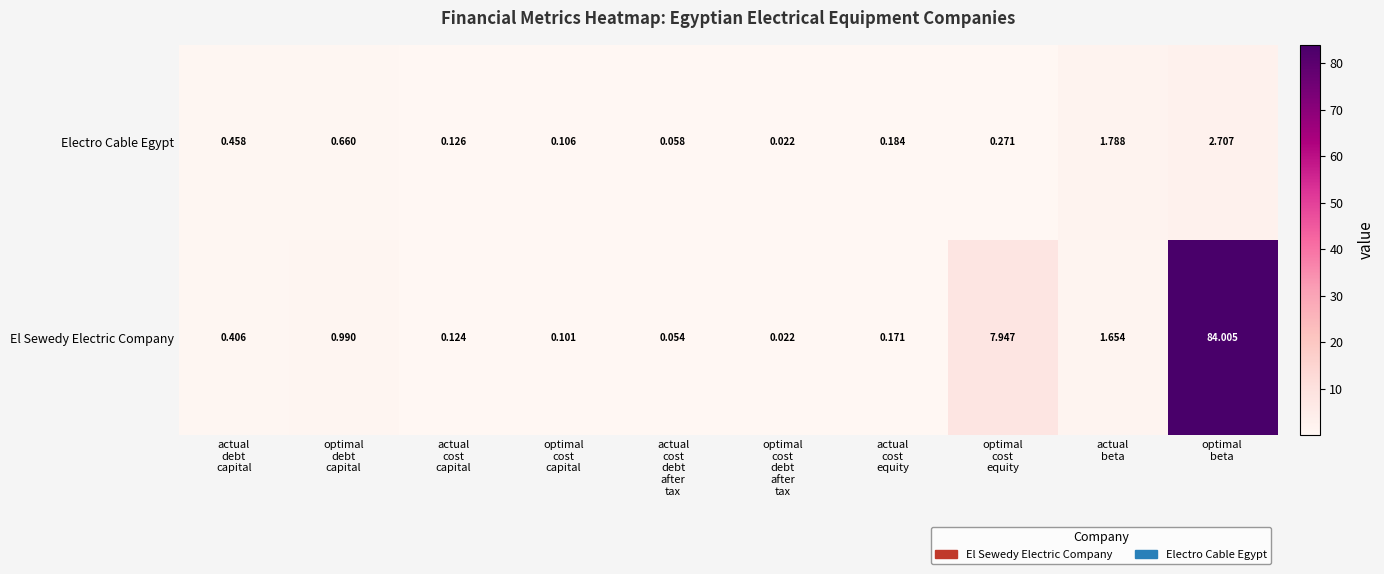

Which series has the widest spread of values?

El Sewedy Electric Company